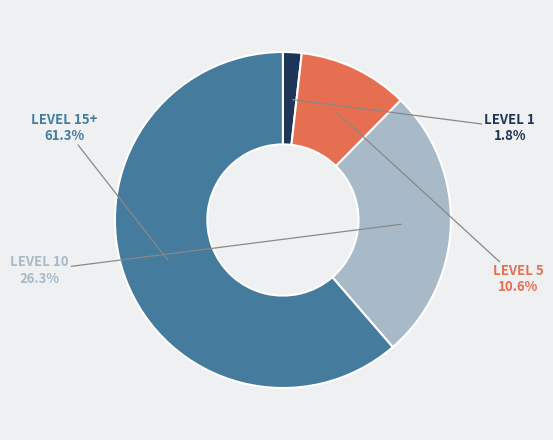

Is there any slice that represents more than half of the pie?

Yes